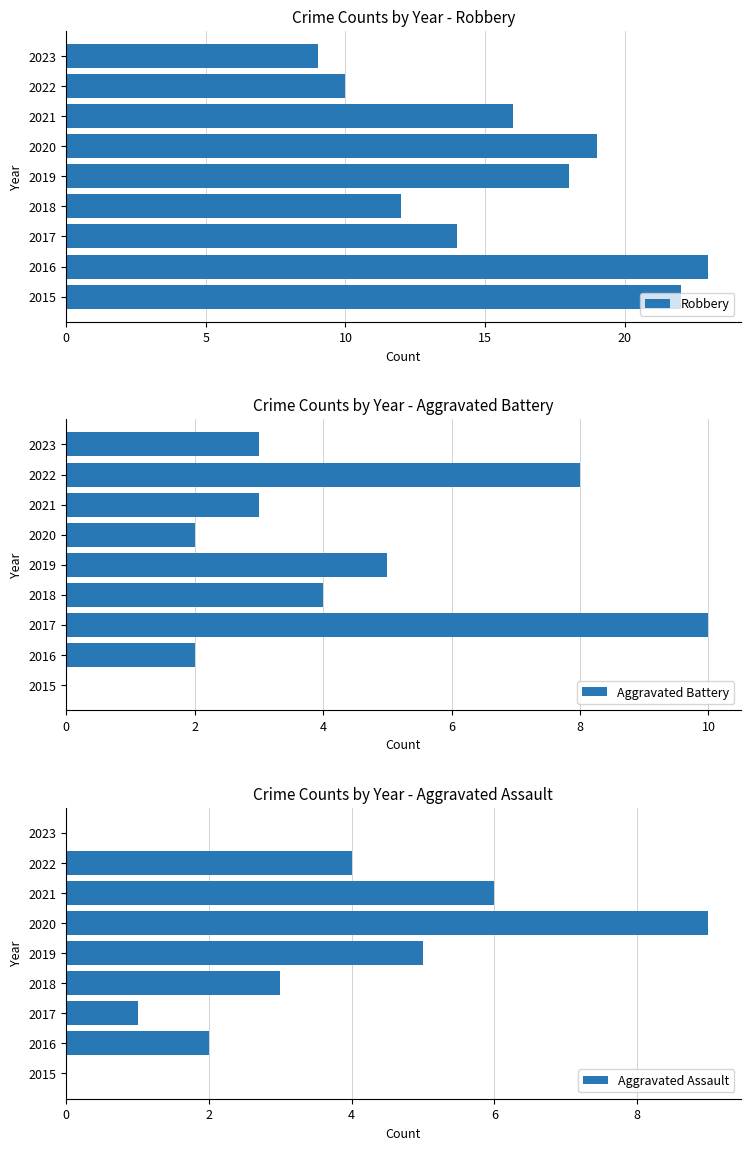

Reading left to right, transcribe all the data shown in this chart.

Robbery: 22	23	14	12	18	19	16	10	9
Aggravated Battery: 0	2	10	4	5	2	3	8	3
Aggravated Assault: 0	2	1	3	5	9	6	4	0